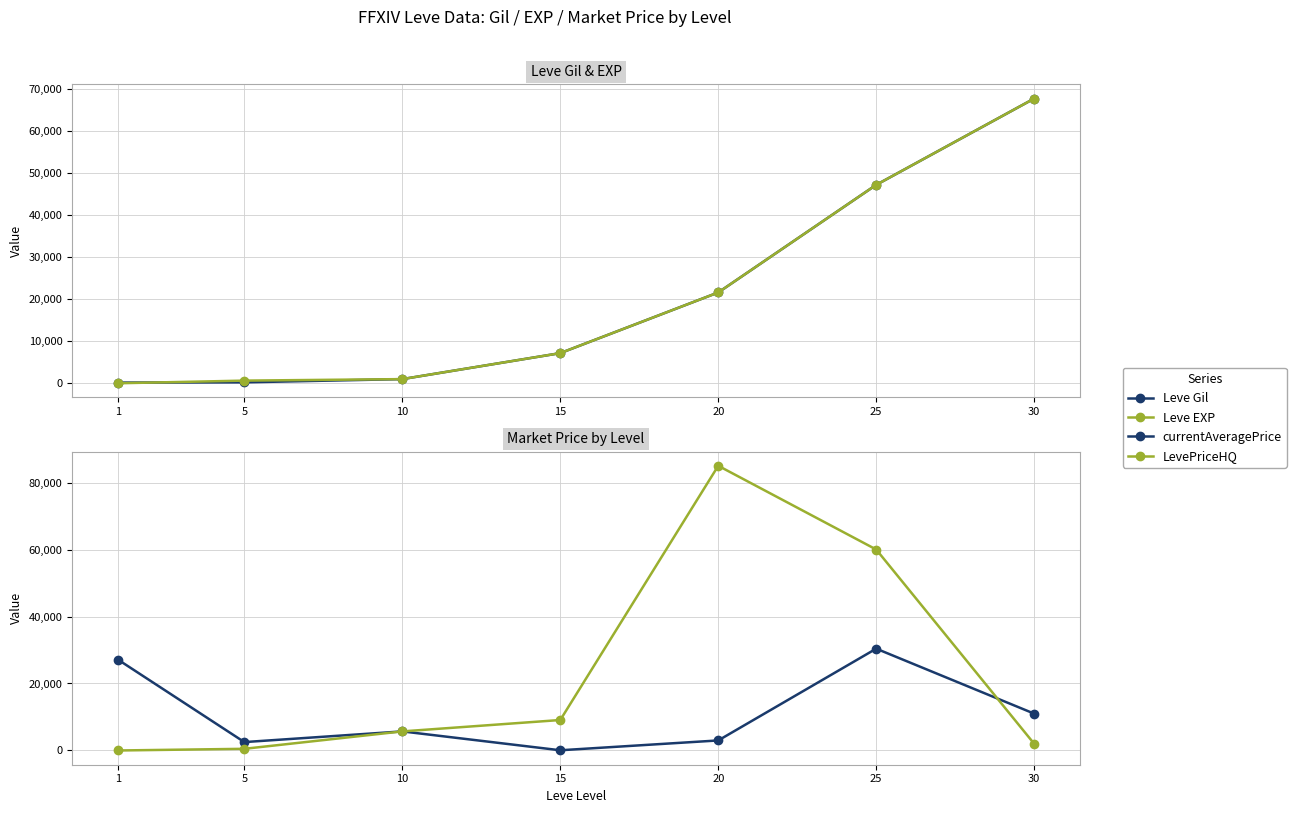

How many interior local peaks does the currentAveragePrice series have?

2